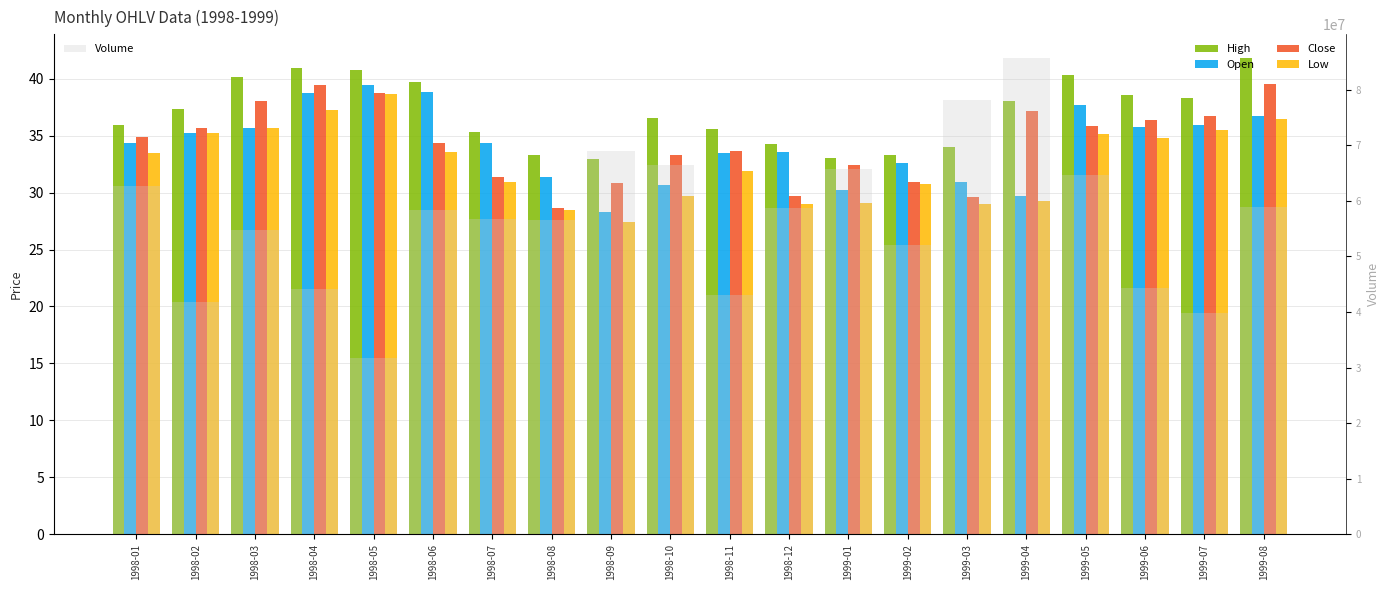

What is the difference between the Low values at 1998-08 and 1998-07?

2.5